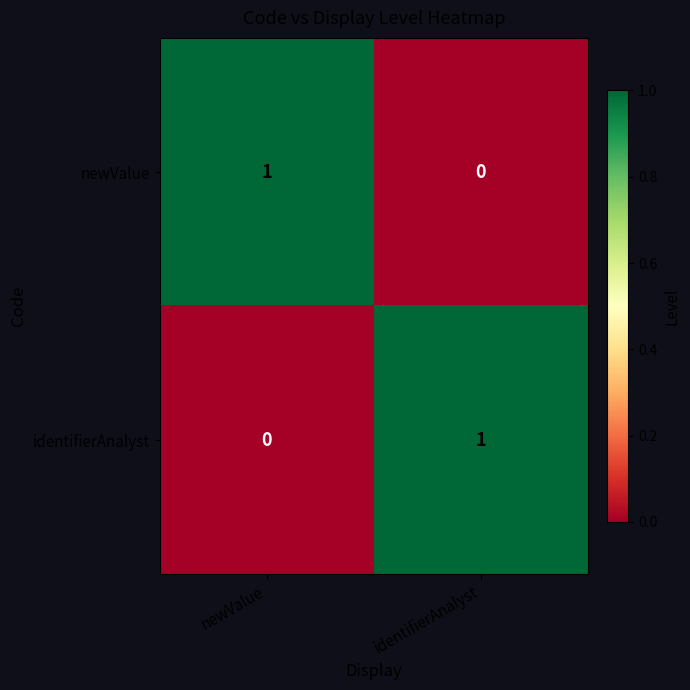

The newValue series shows 1 at newValue. True or false?

True